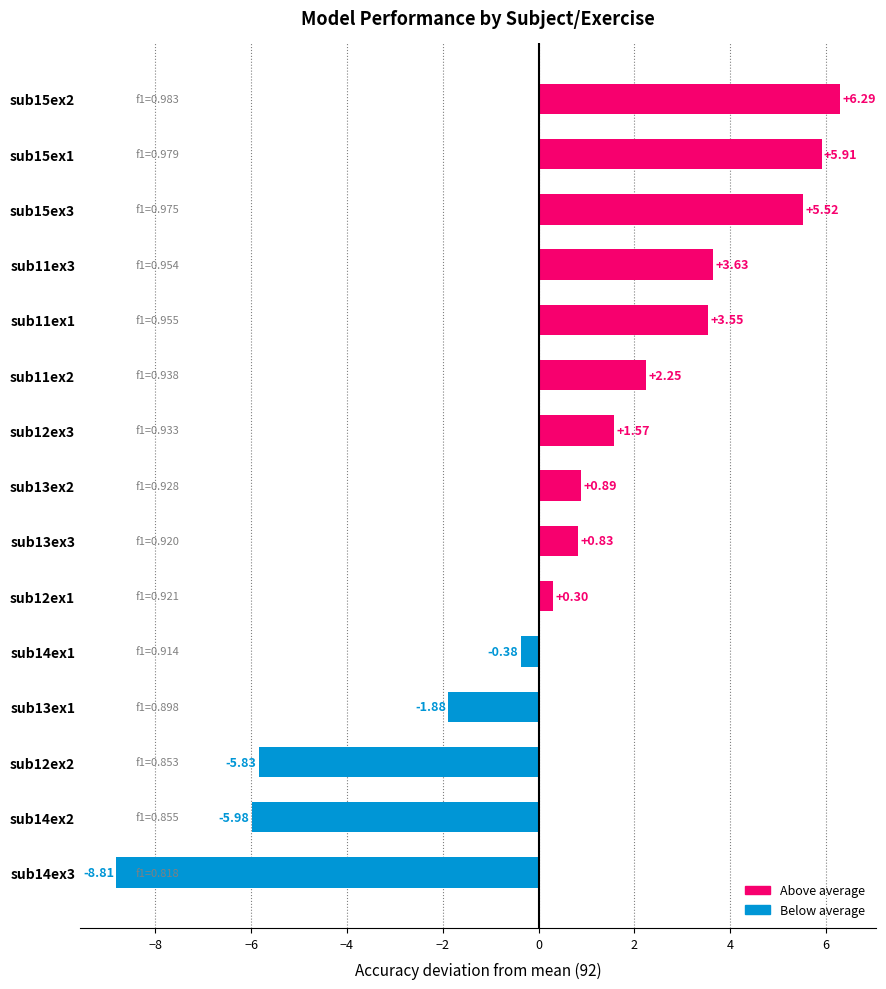

What is the sum of the values at sub11ex3 and sub15ex2?

9.9